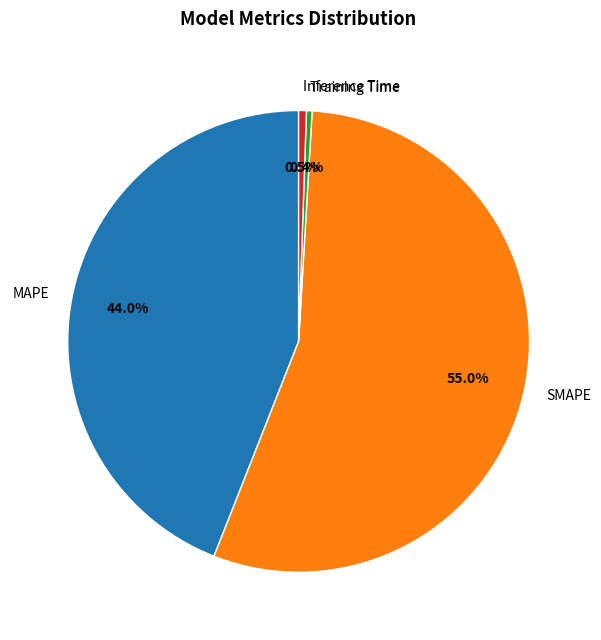

True or false: MAPE accounts for 44% of the total.

True